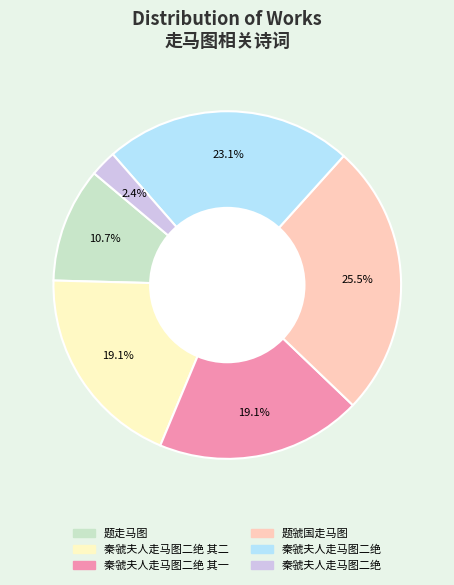

Is there any slice that represents more than half of the pie?

No